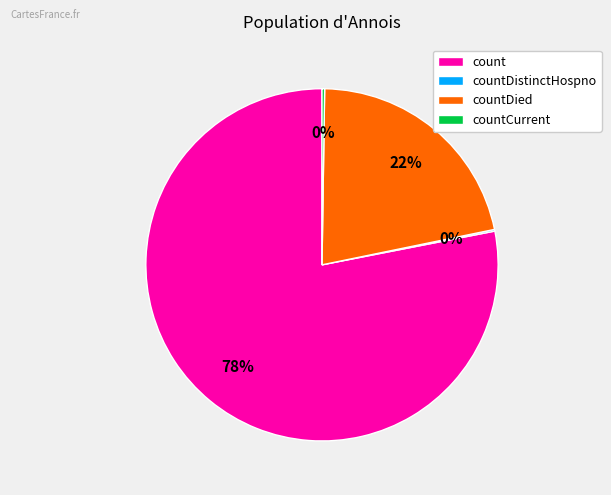

Which category has the biggest portion of the pie?

count